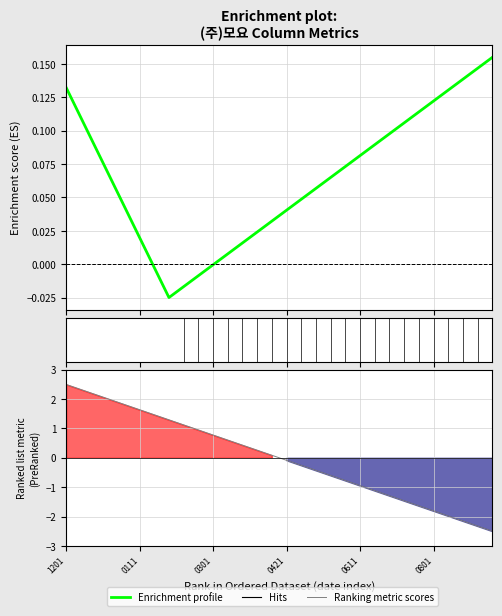

The Enrichment profile series shows 0.0 at 21. True or false?

False